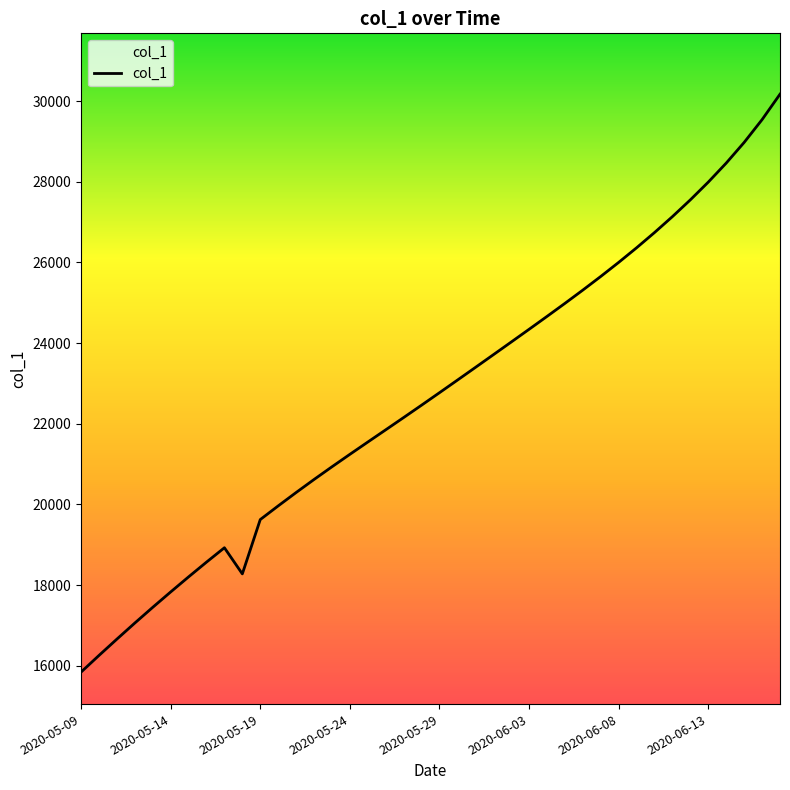

What is the difference between the maximum and minimum values?

14326.4